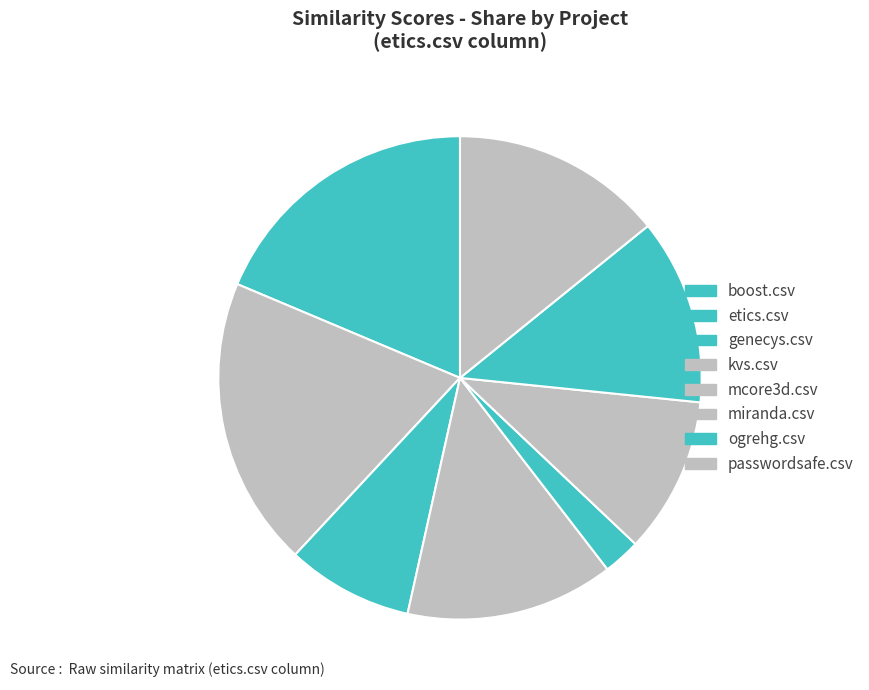

True or false: ogrehg.csv accounts for 3% of the total.

False